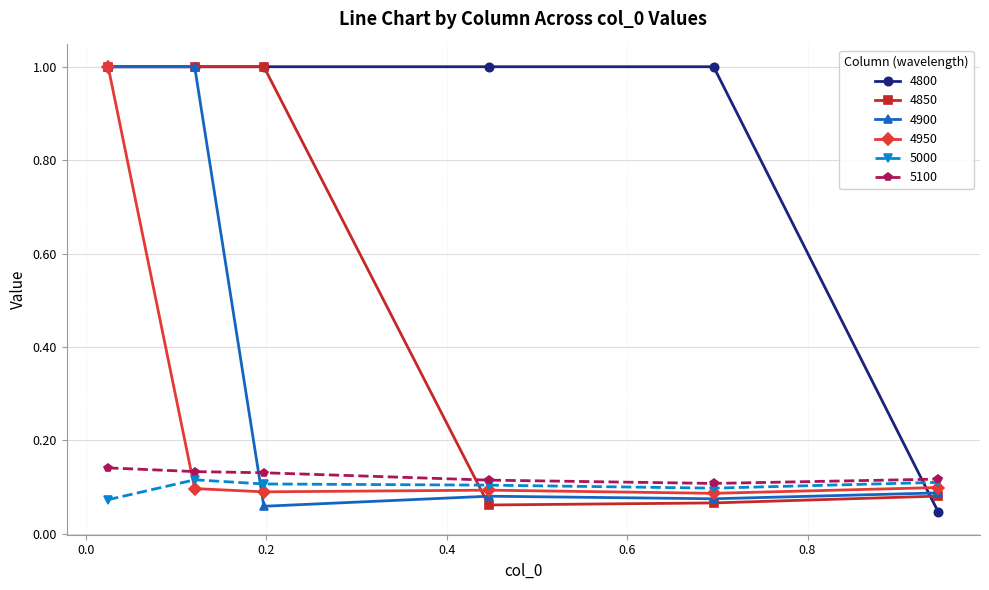

Count the number of categories in the chart.

6